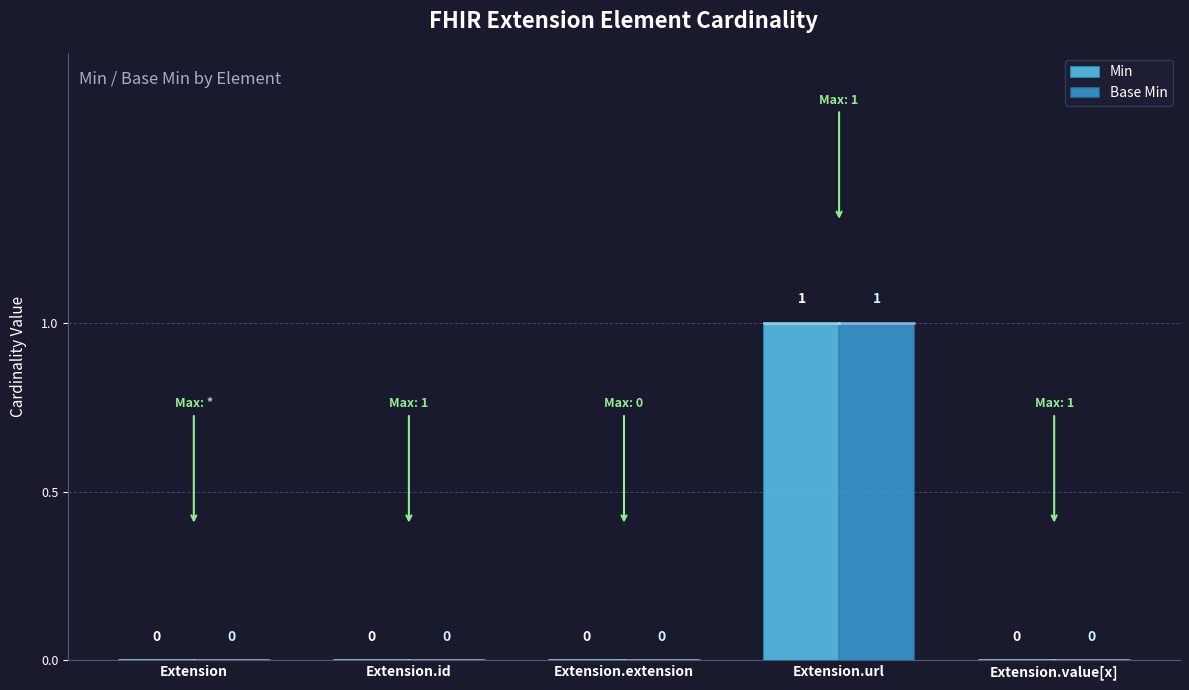

At which category is the sum across all series the highest?

Extension.url